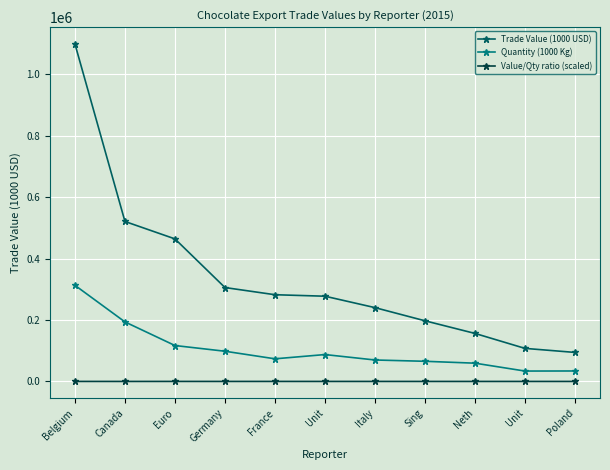

Which series has the widest spread of values?

Trade Value (1000 USD)